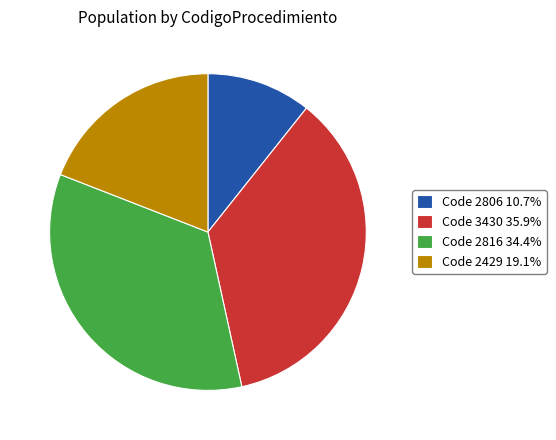

Is the sum of Code 2816 34.4% and Code 2806 10.7% greater than half?

No